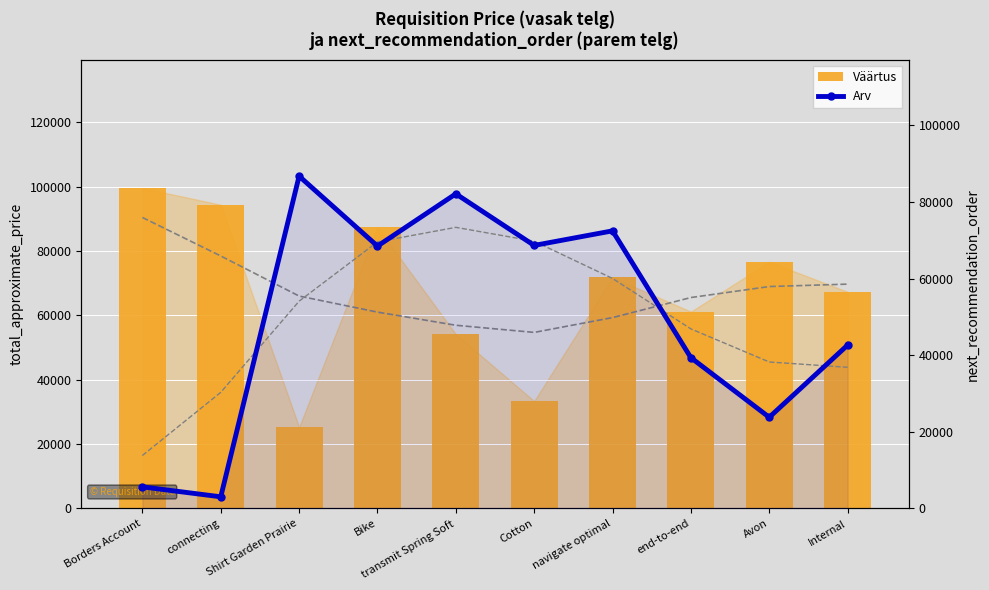

The Arv series shows 131315 at Shirt Garden Prairie. True or false?

False